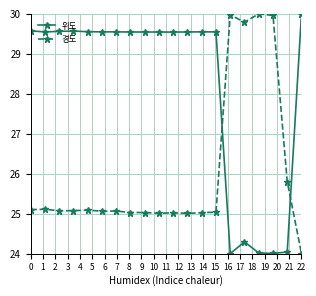

Is this an area chart (filled region under the line)?

No